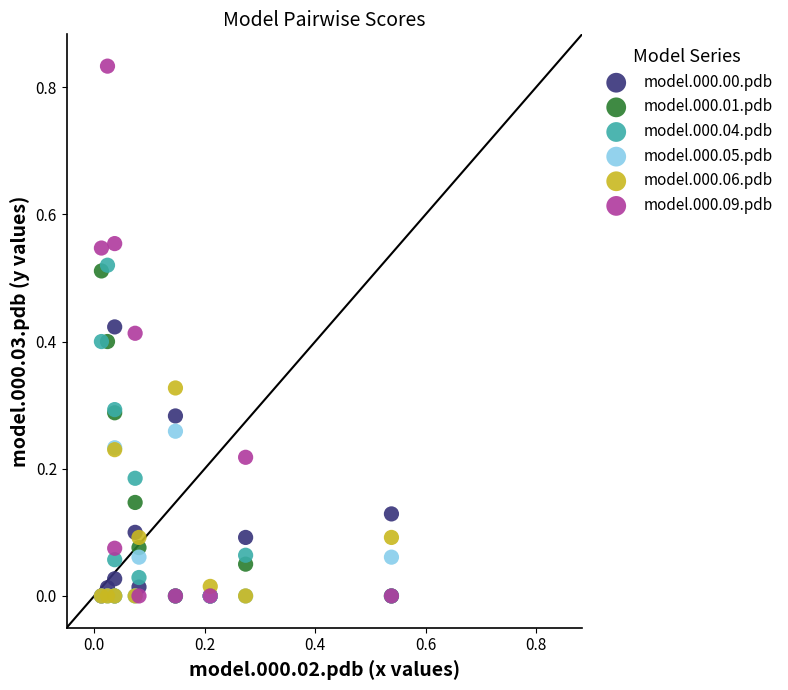

Which series has the widest spread of Y values?

model.000.09.pdb